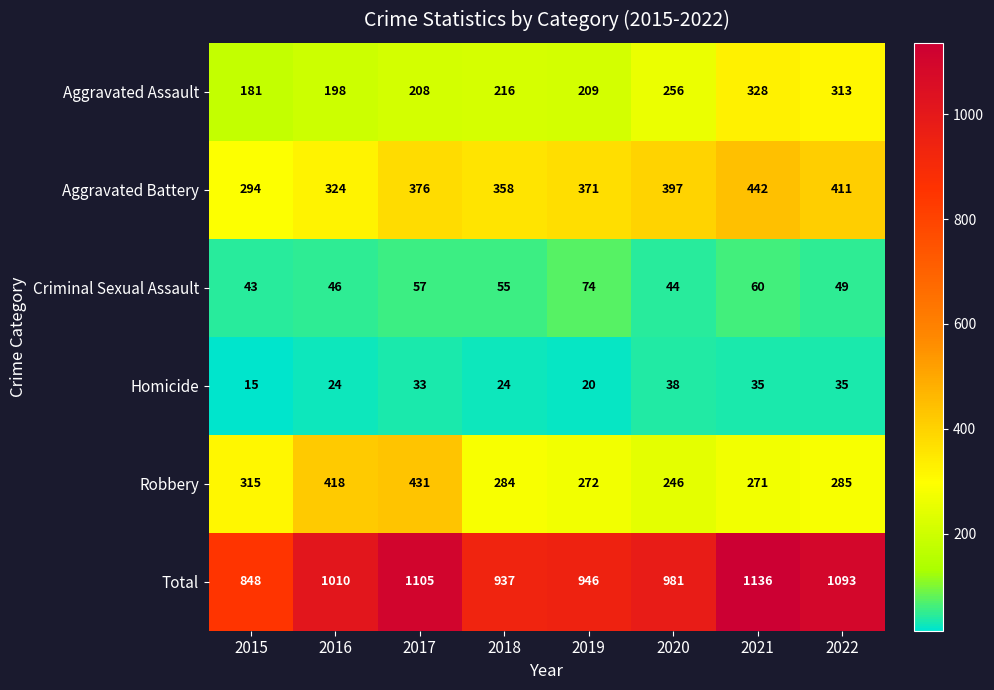

Count the number of data series in this chart.

6